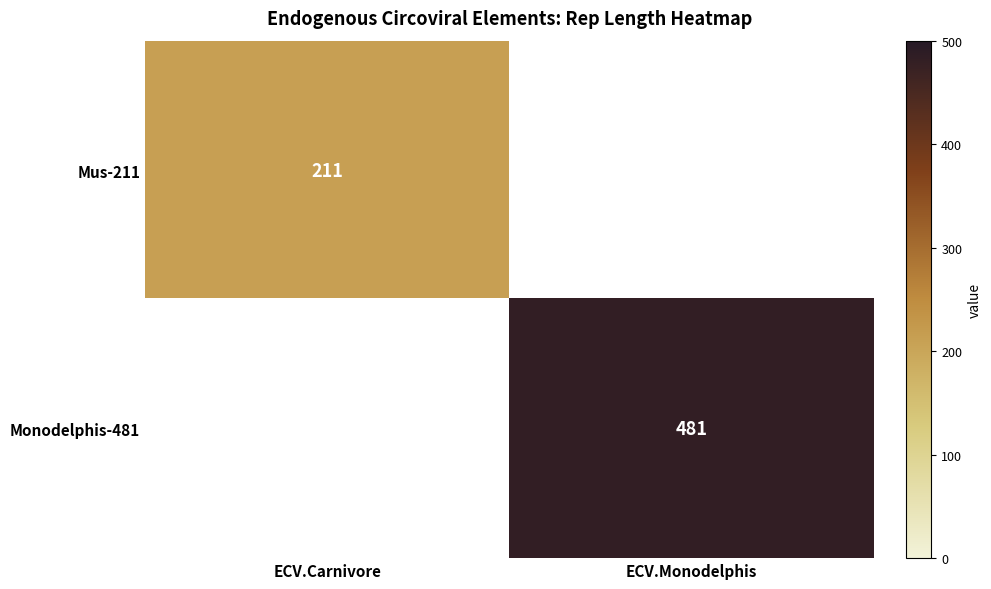

At which category does the chart reach its minimum across all series?

ECV.Carnivore